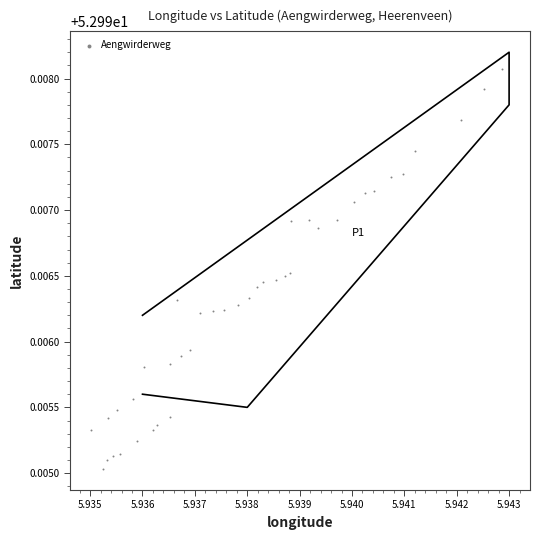

How many points are shown in the scatter plot?

40